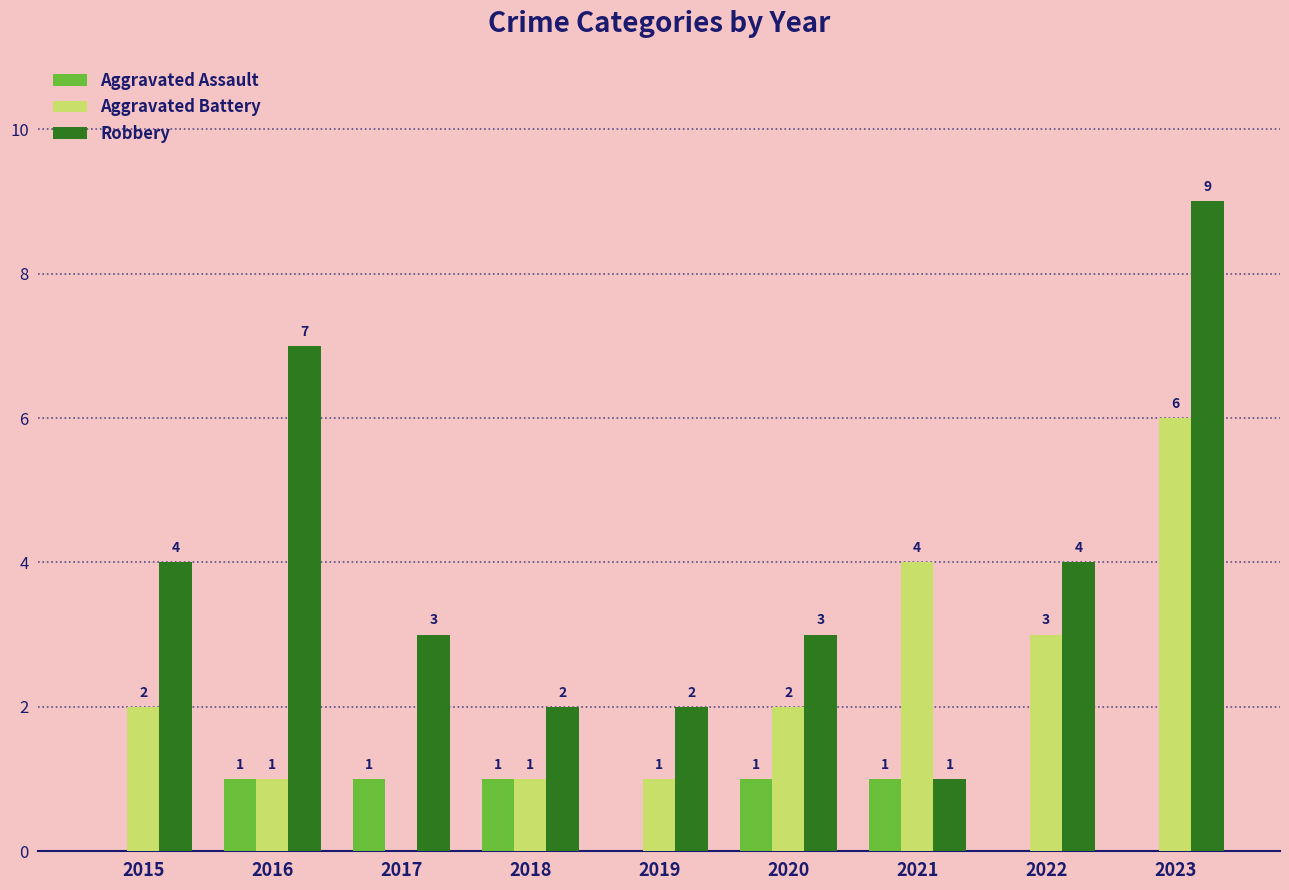

The value of Aggravated Assault at 2015 is 0. True or false?

True